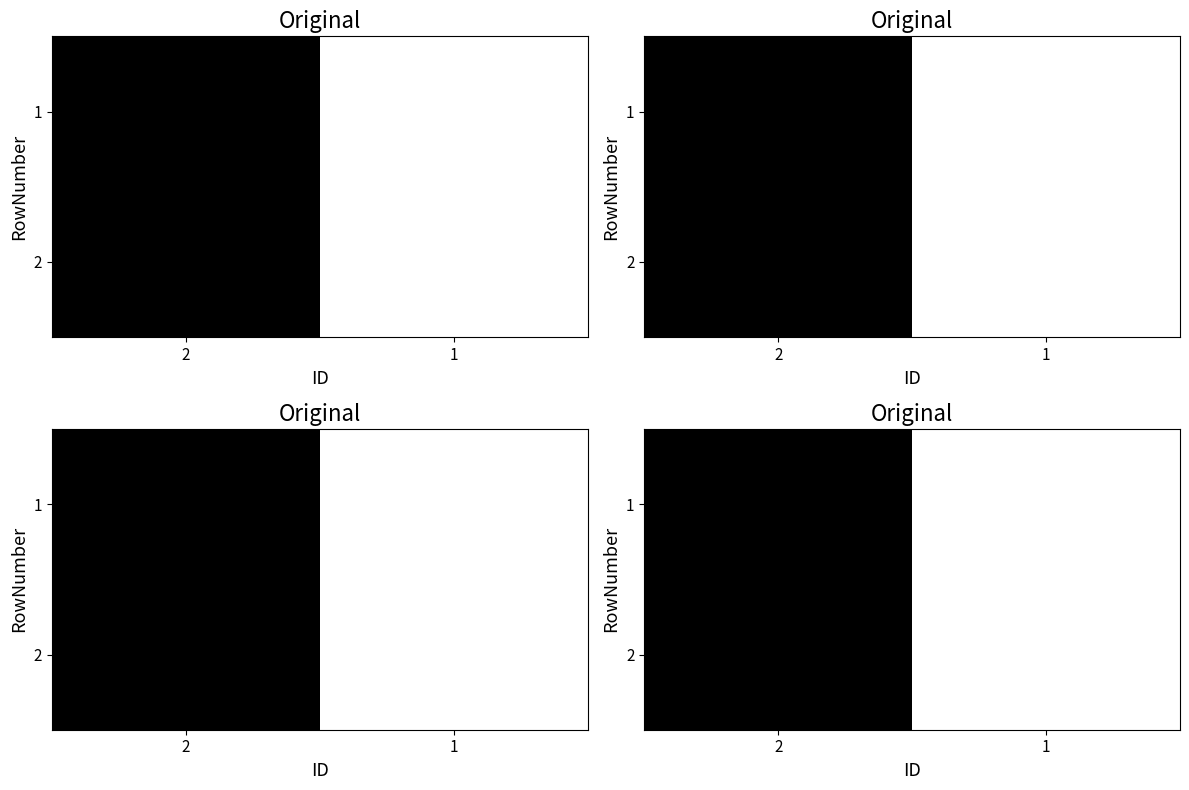

At which category is the sum across all series the highest?

1